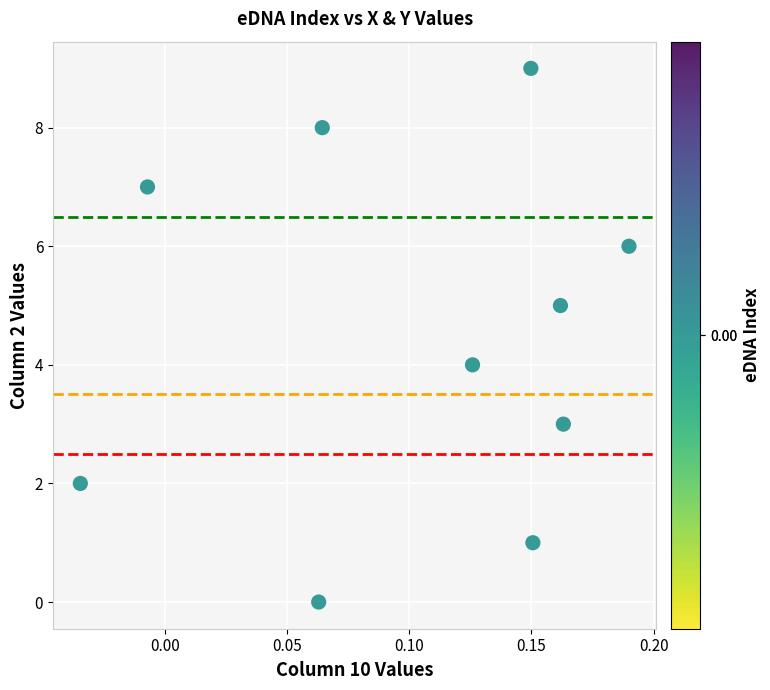

What is the range of Y values (max minus min)?

9